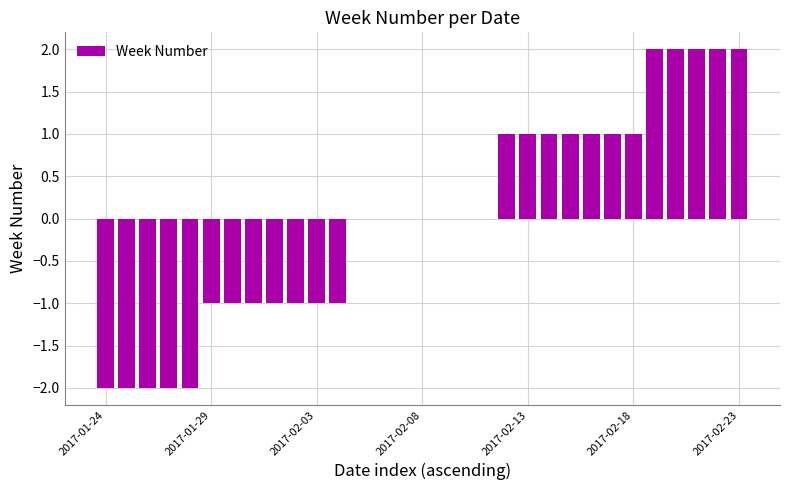

Are the bars horizontal?

No